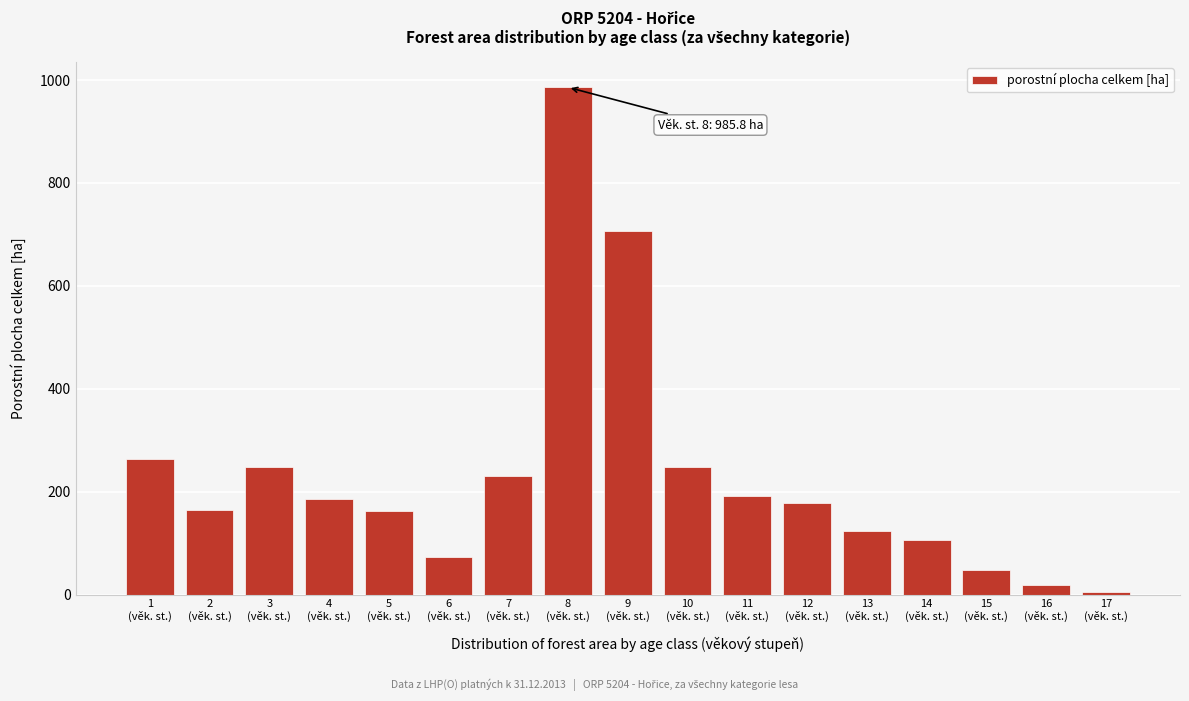

What is the value of the 3rd bar from the left?

248.9